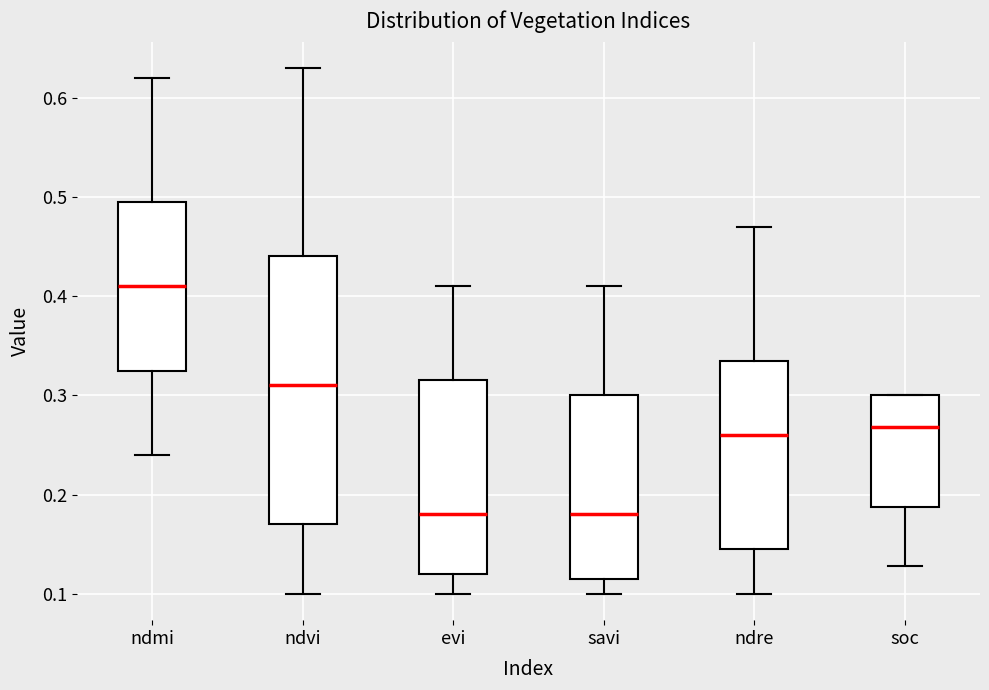

Comparing the boxes themselves (not the whiskers), which one is the tallest?

ndvi